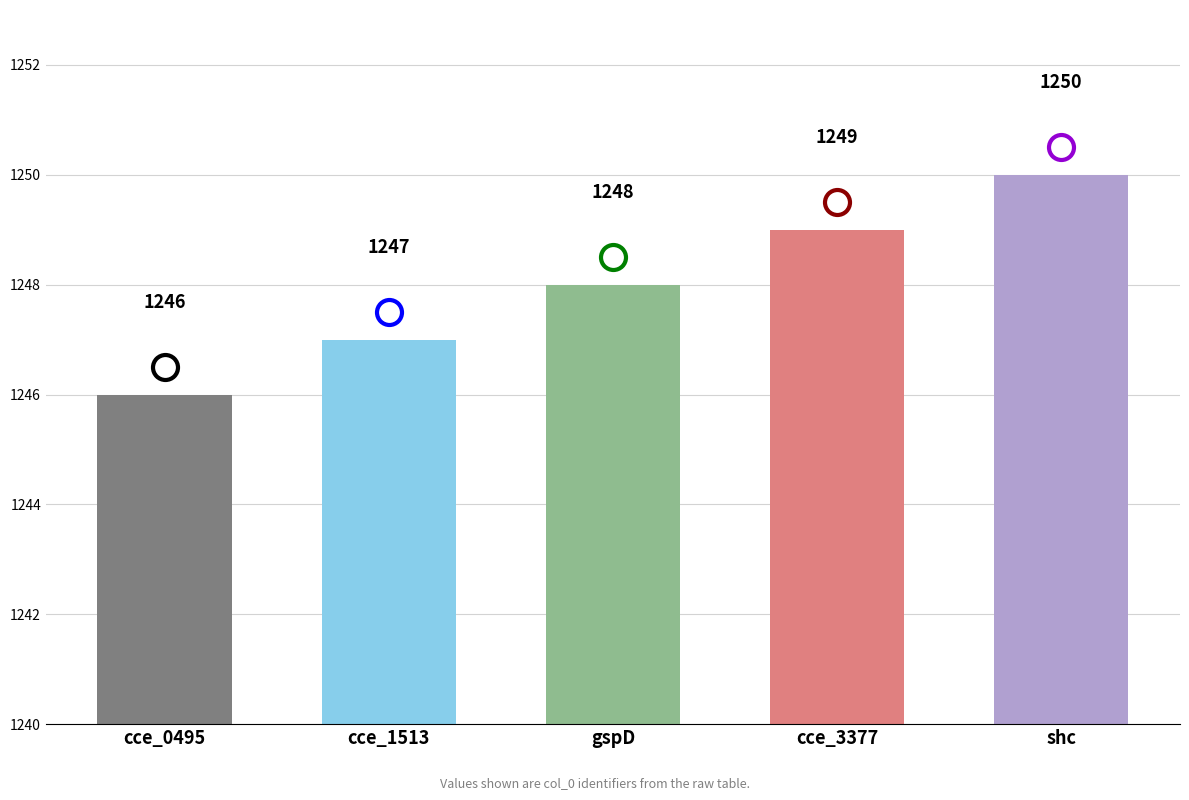

What is the label of the 1st bar from the left?

cce_0495